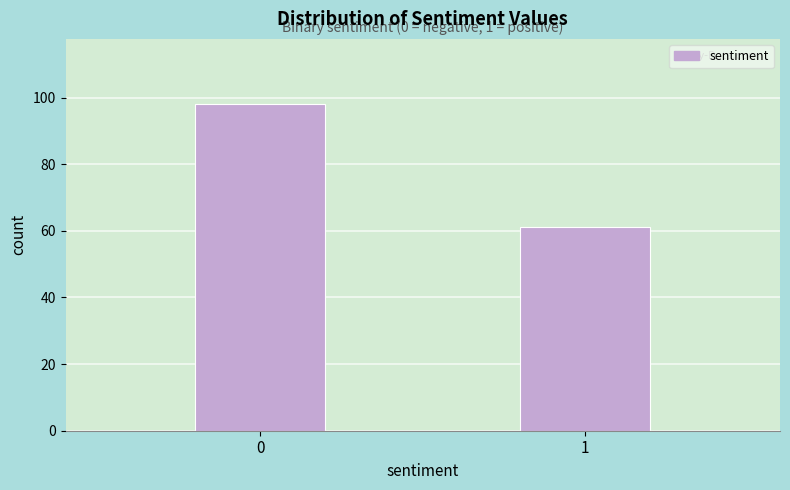

Reading left to right, transcribe all the data shown in this chart.

98	61